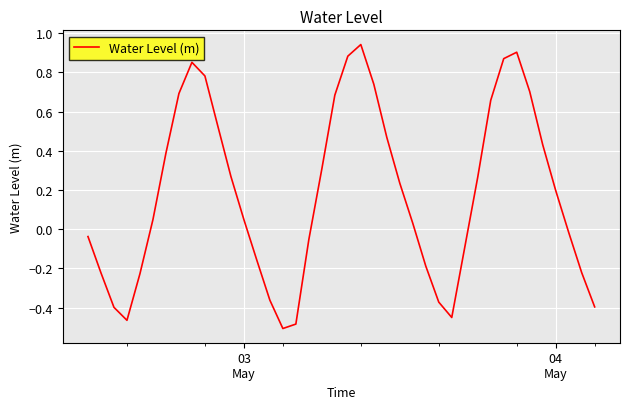

How many interior local peaks (higher than both neighbors) does the data have?

3